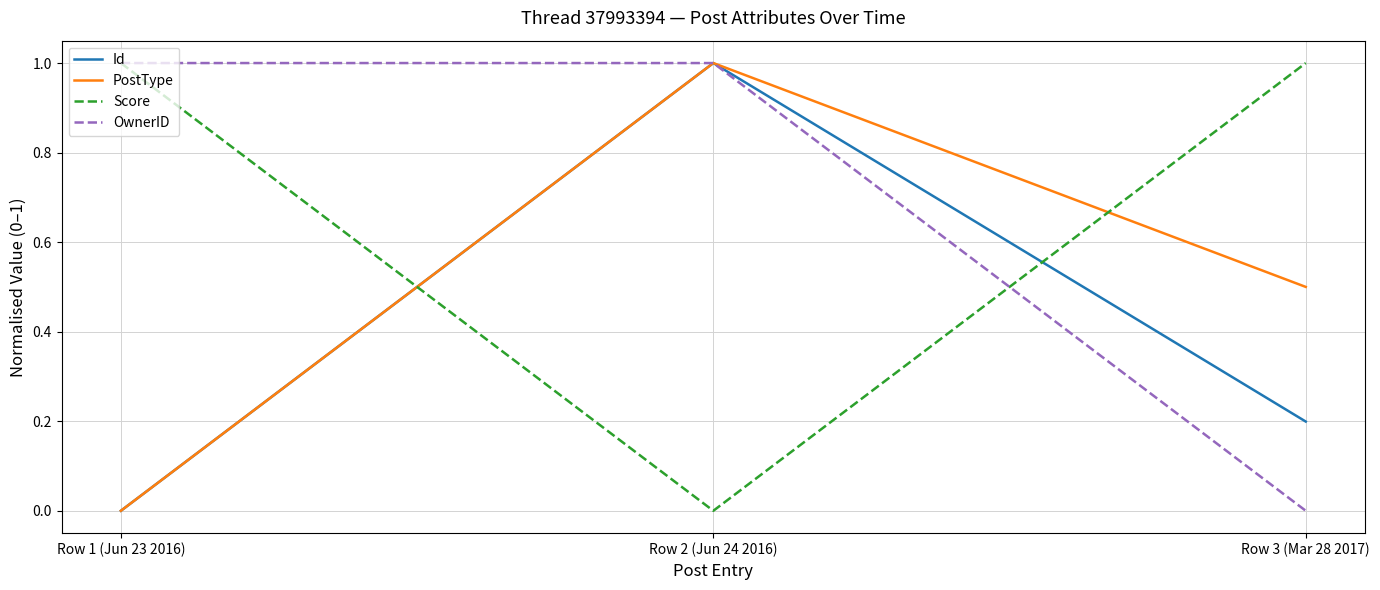

True or false: Score has a value of 0.0 at Row 2 (Jun 24 2016).

True